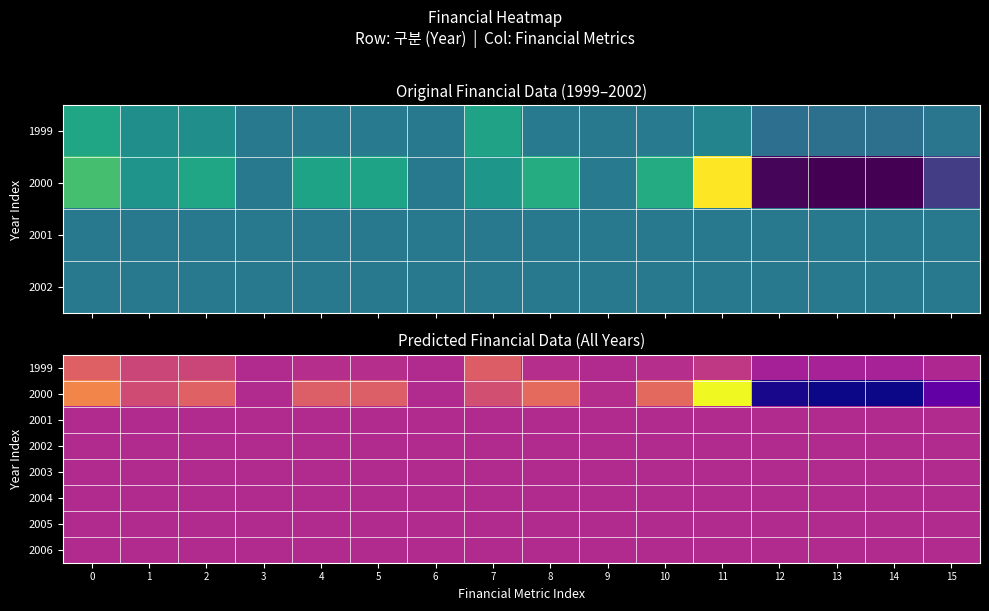

Which series changed the most between 4 and 9?

2000